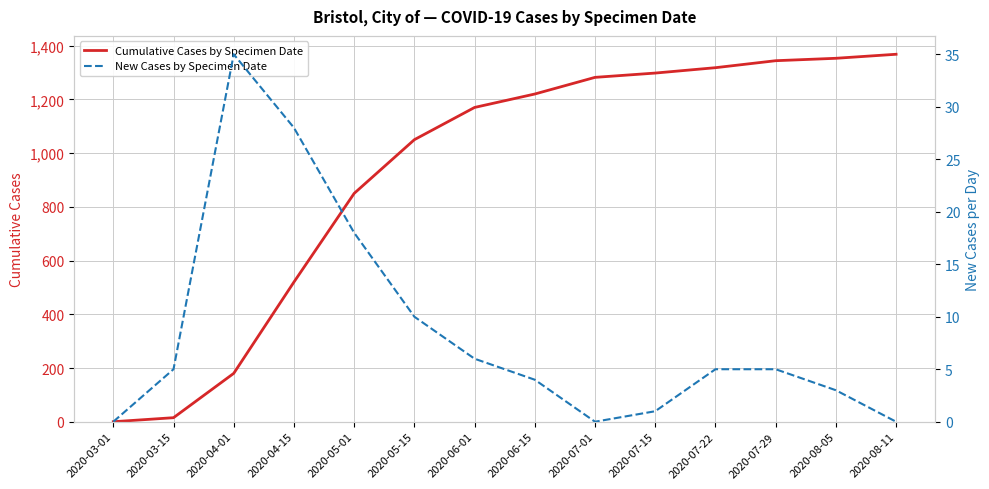

Which series has the widest spread of values?

Cumulative Cases by Specimen Date